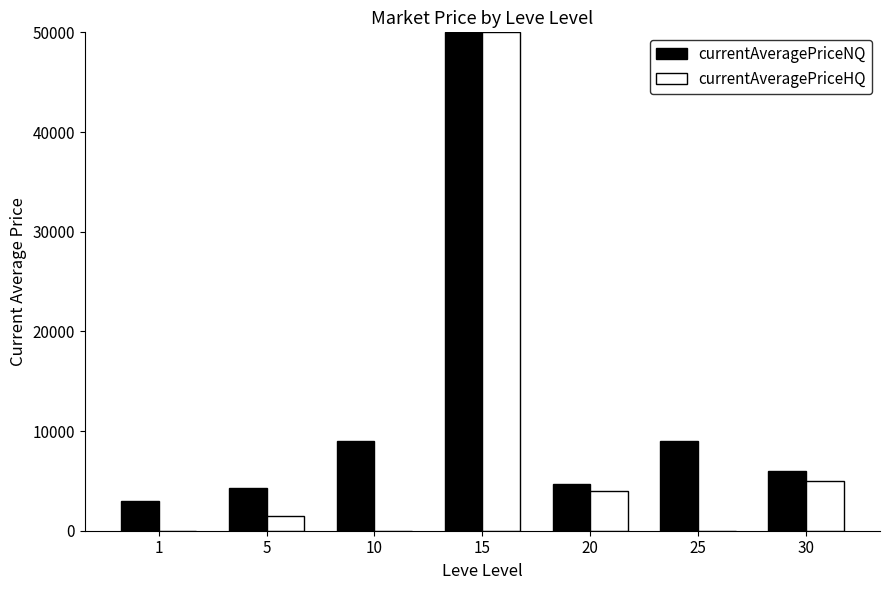

What is the sum of the currentAveragePriceHQ values at 10 and 5?

1500.0